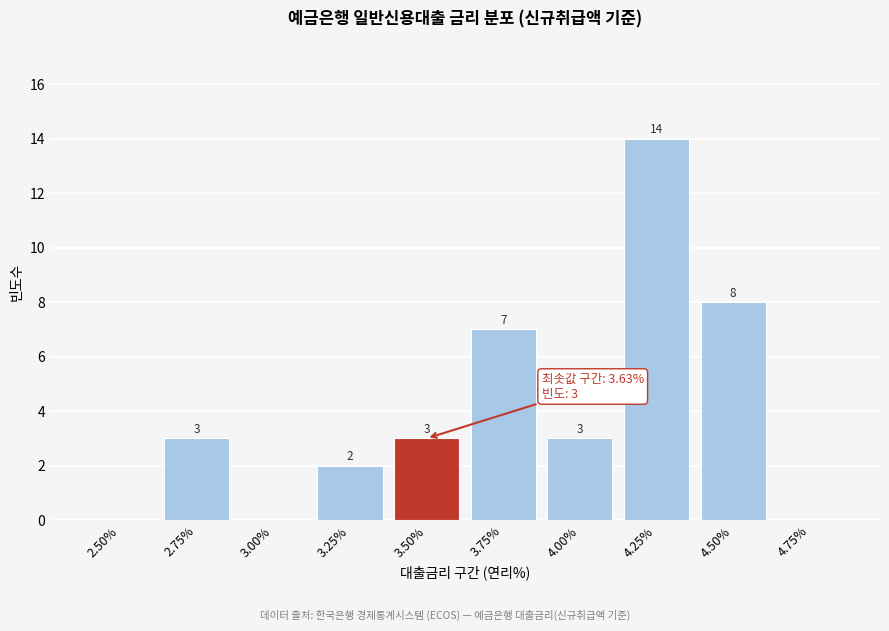

Reading right to left, what are all the values shown in this chart?

4.75%=0	4.50%=8	4.25%=14	4.00%=3	3.75%=7	3.50%=3	3.25%=2	3.00%=0	2.75%=3	2.50%=0